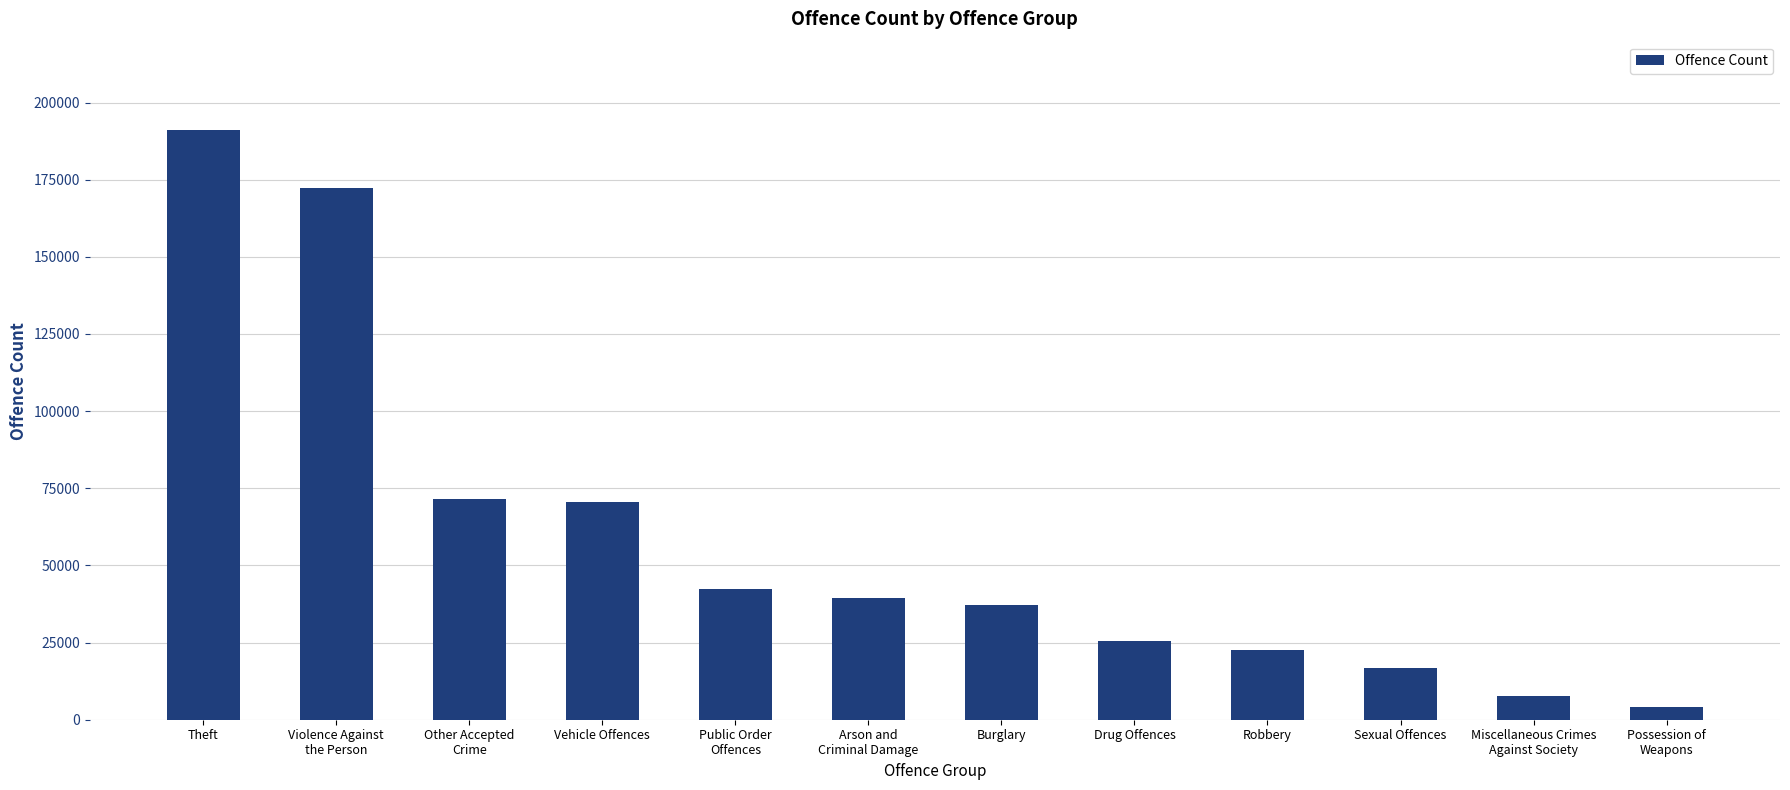

Reading right to left, transcribe all the data shown in this chart.

4069	7560	16617	22558	25662	37116	39578	42306	70409	71562	172408	191058